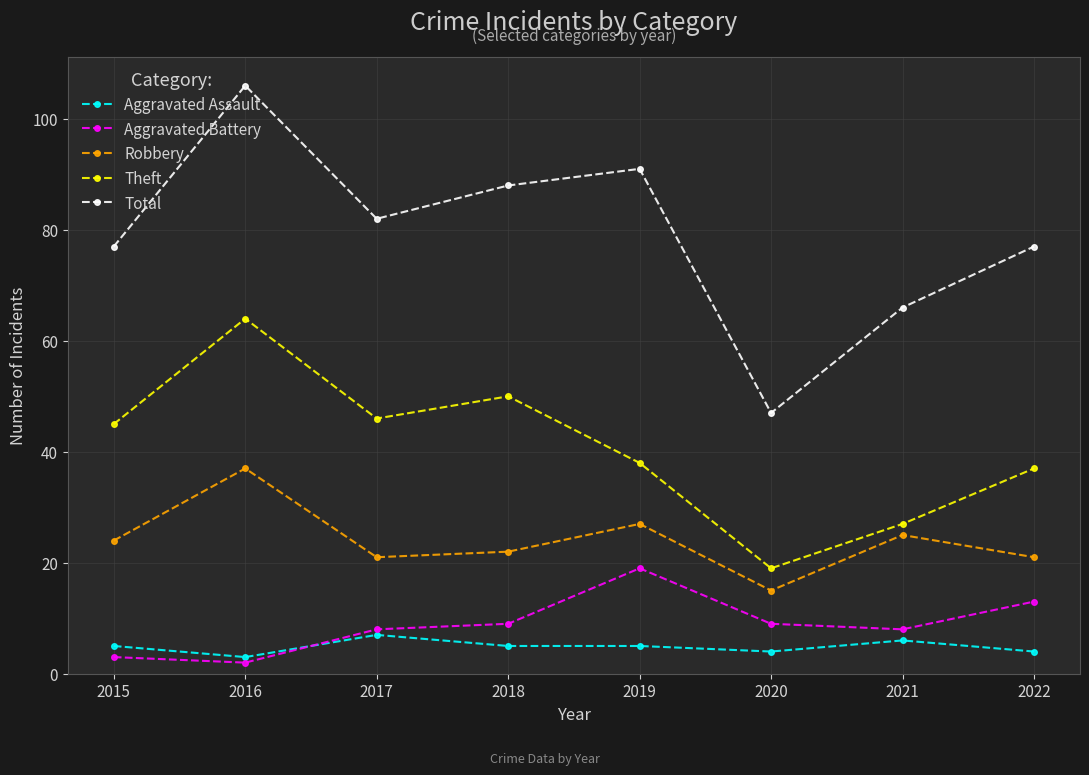

At which category is the sum across all series the highest?

2016